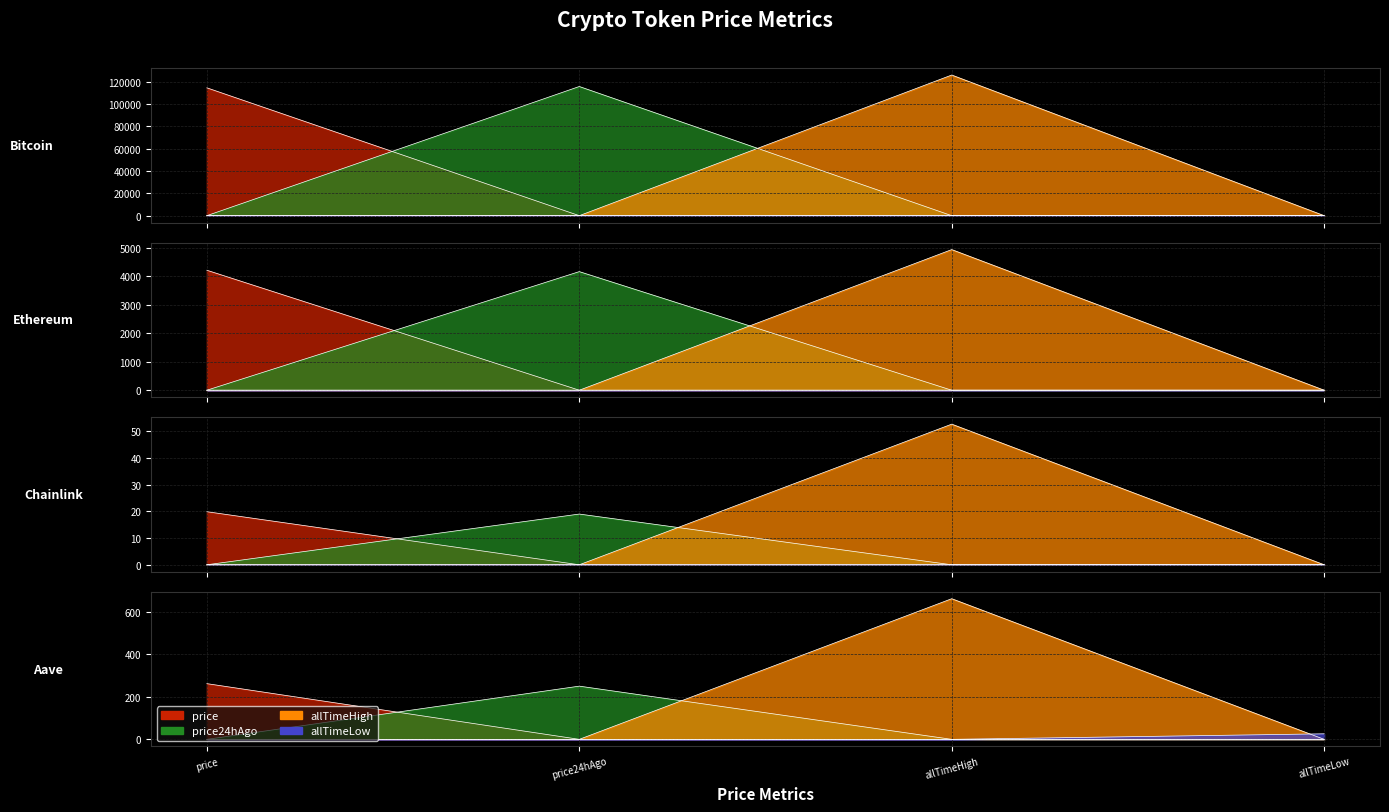

What position from the left is price24hAgo?

2